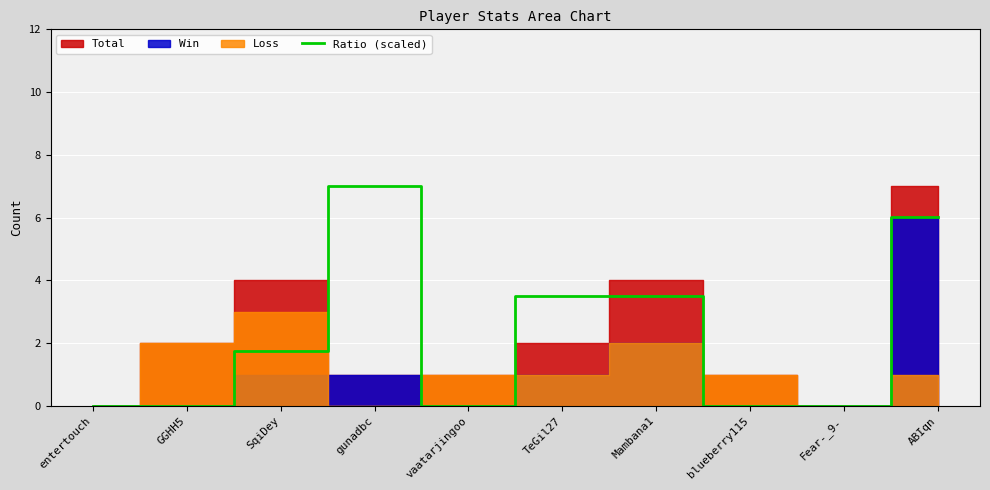

The Ratio (scaled) series shows 0.0 at Fear-_9-. True or false?

True